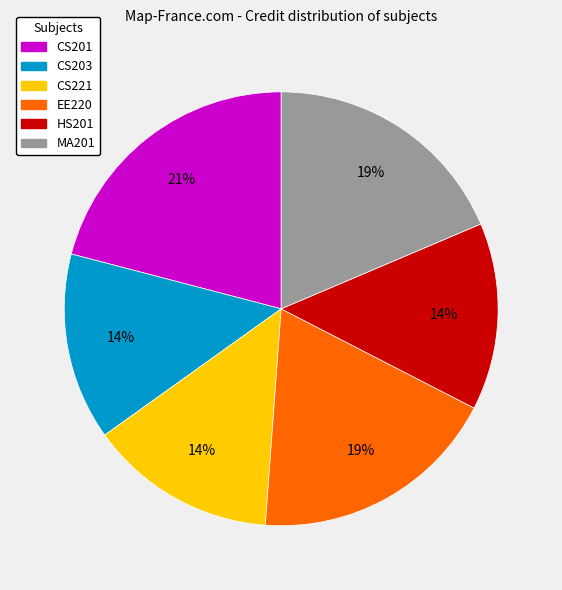

True or false: CS203 accounts for 23% of the total.

False